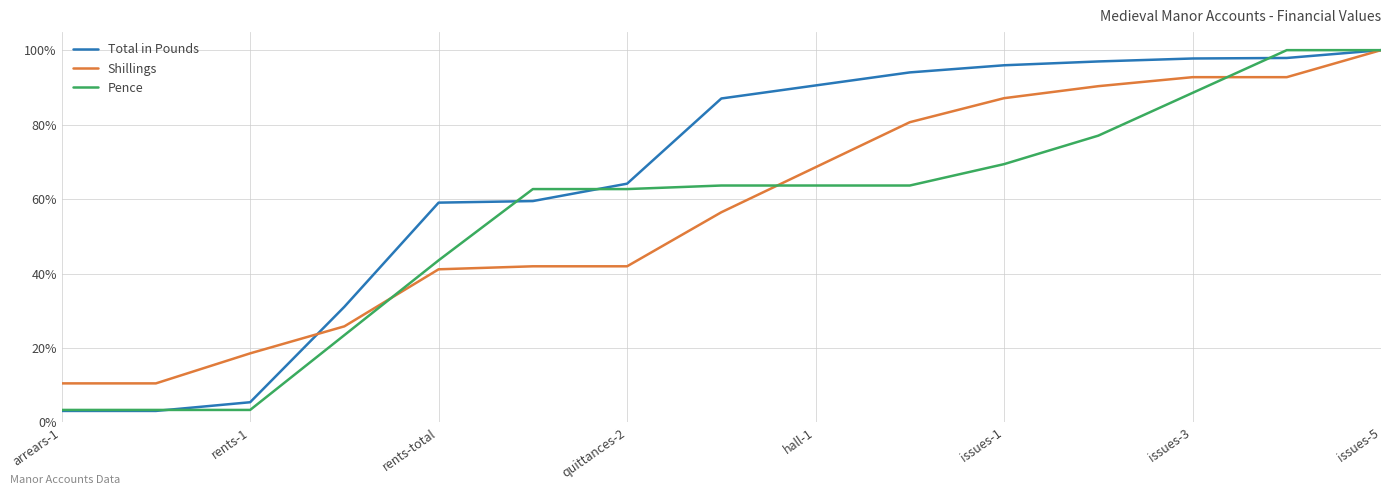

At which label does Pence reach its minimum?

arrears-1